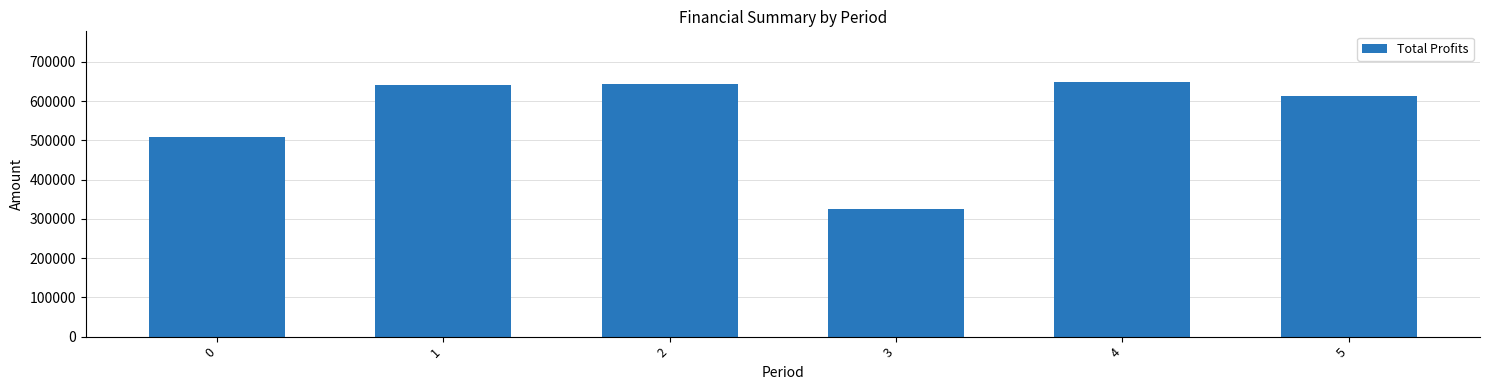

The chart shows a value of 580437.5 at 3. True or false?

False